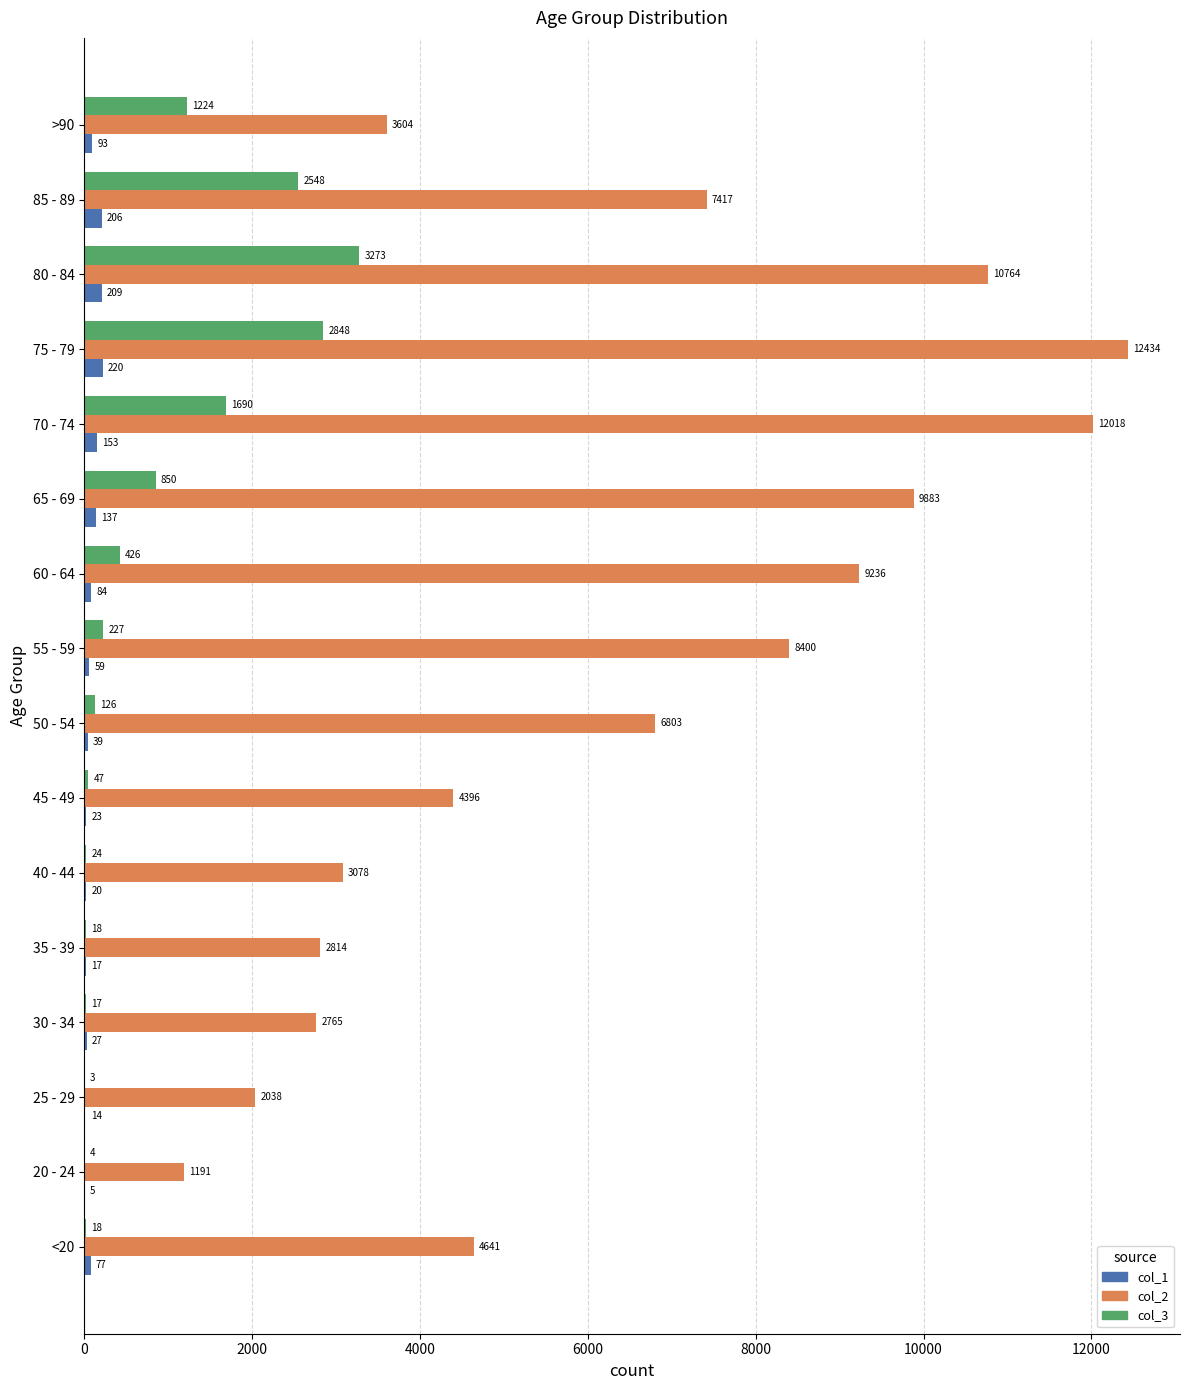

What is the sum of all col_2 values?

101482